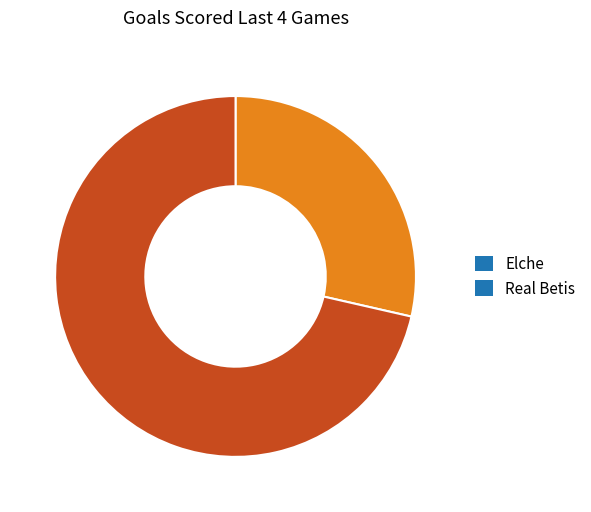

Combined, do Elche and Real Betis account for over 50%?

Yes